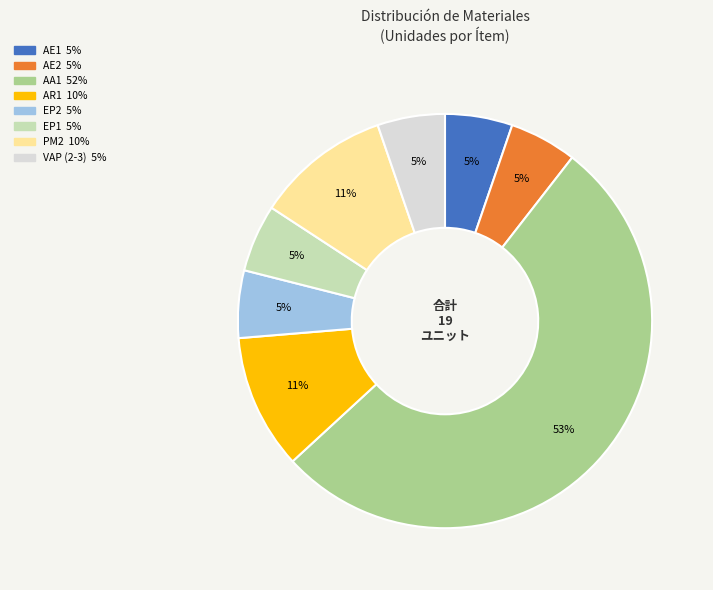

What is the largest slice in the pie chart?

AA1